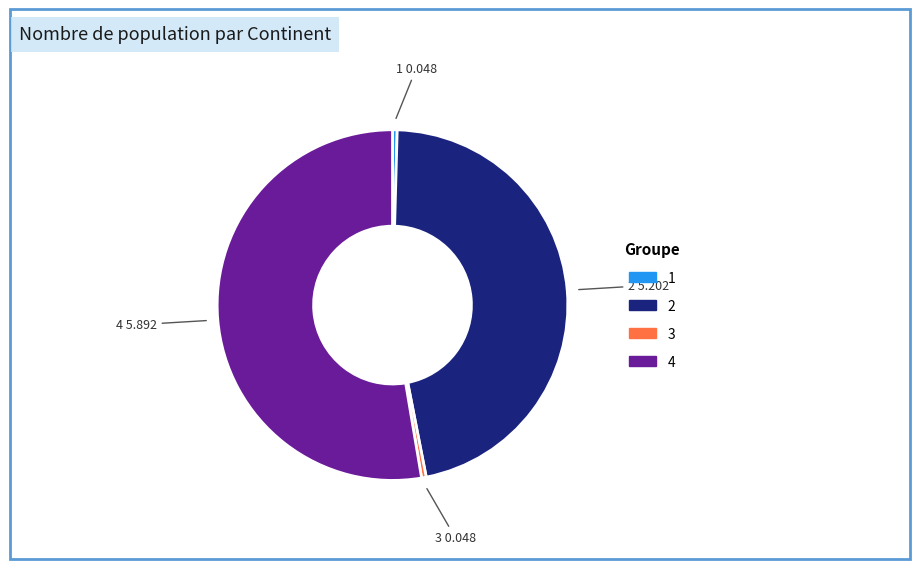

Is the sum of 1 and 4 greater than half?

Yes